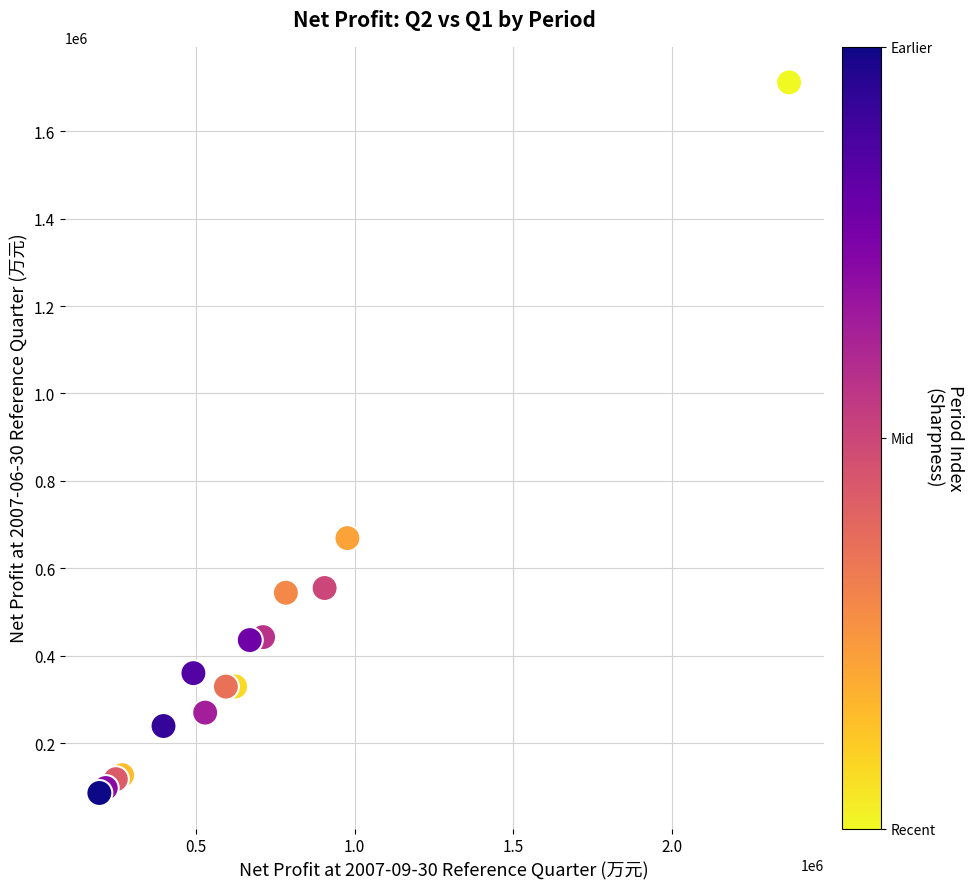

What Y value in the scatter plot is closest to 898951?

669226